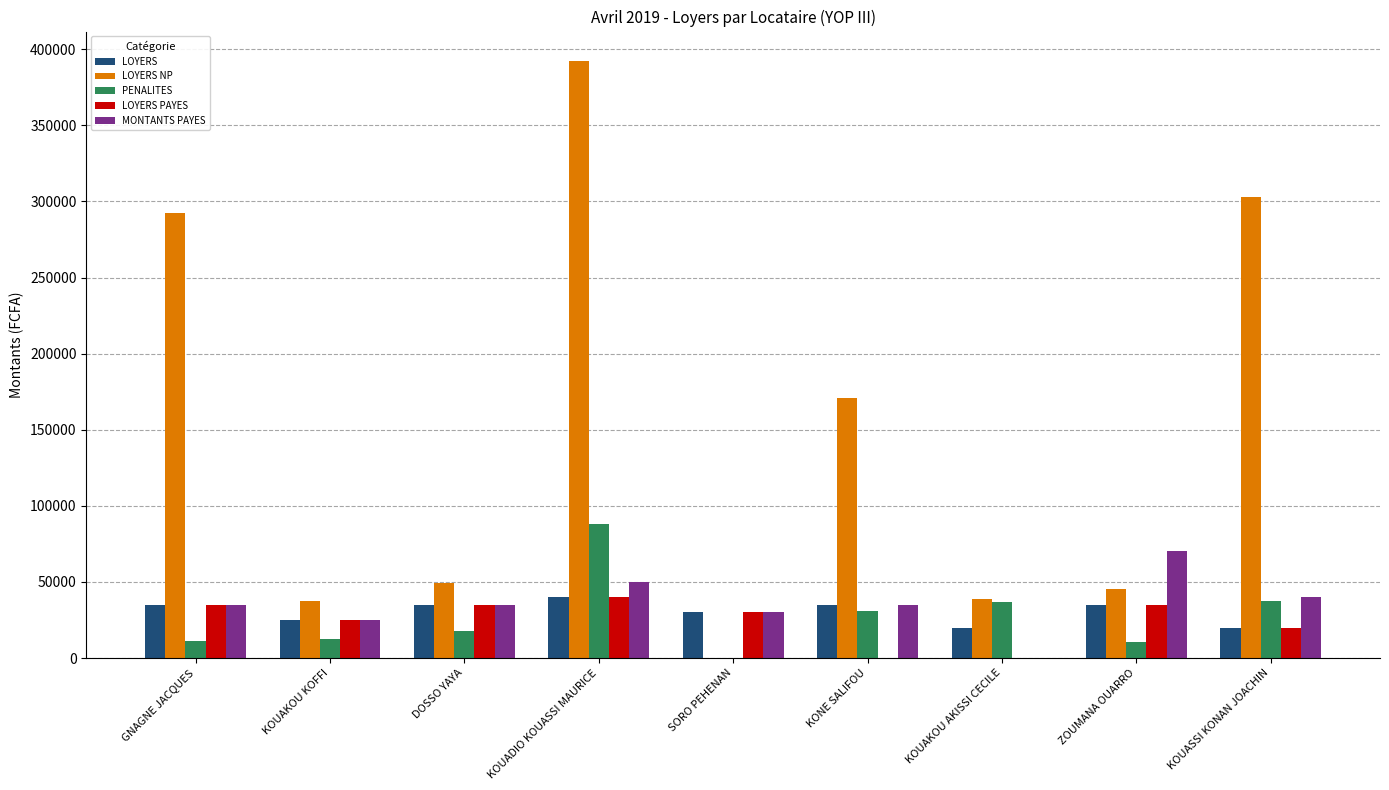

How many groups of bars are there?

9